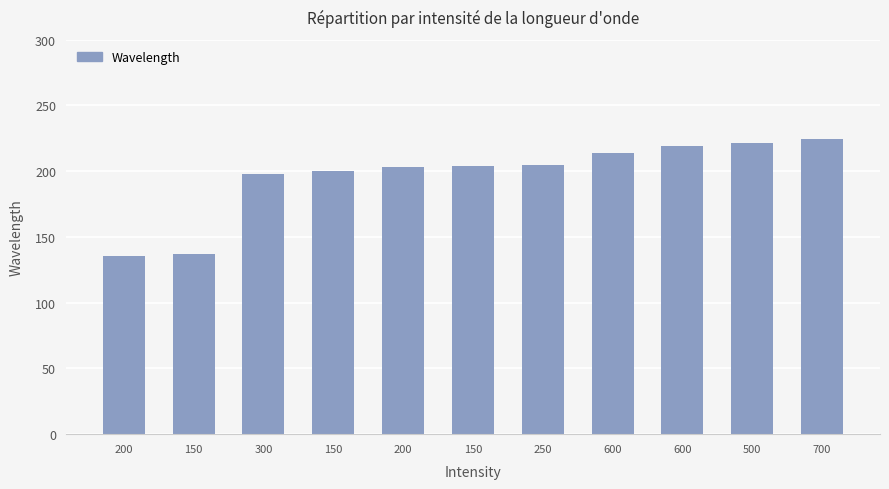

Between 250 and 600, which is larger?

600